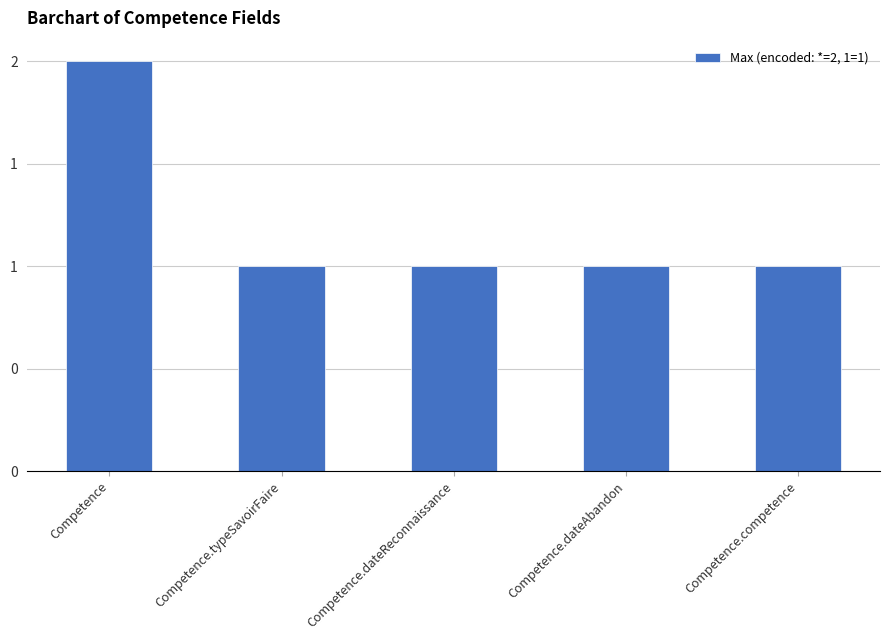

What is the ratio of the value at Competence.dateReconnaissance to the value at Competence.dateAbandon?

1.0